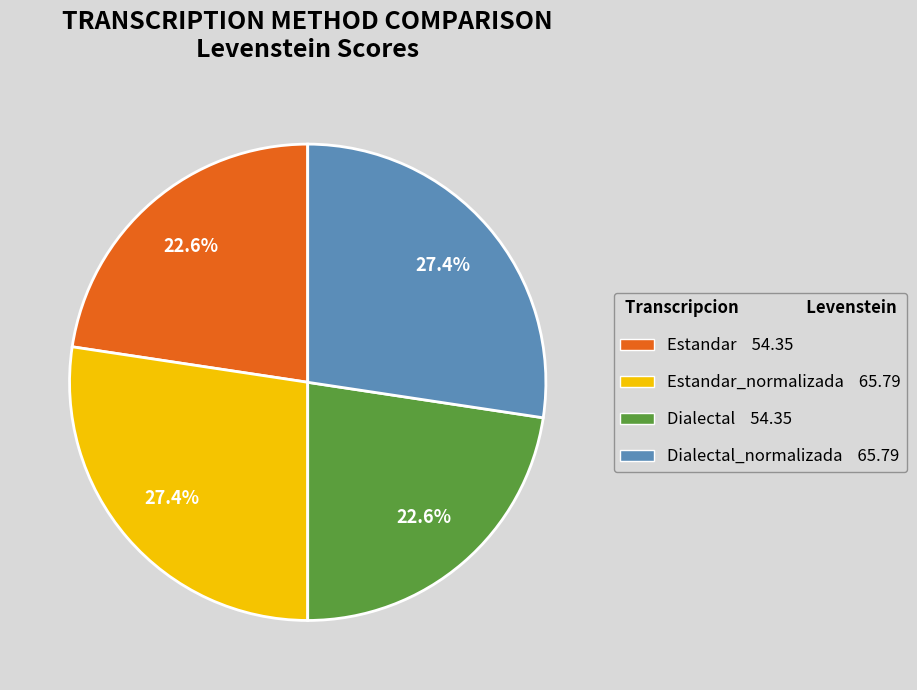

How many segments does this pie chart have?

4